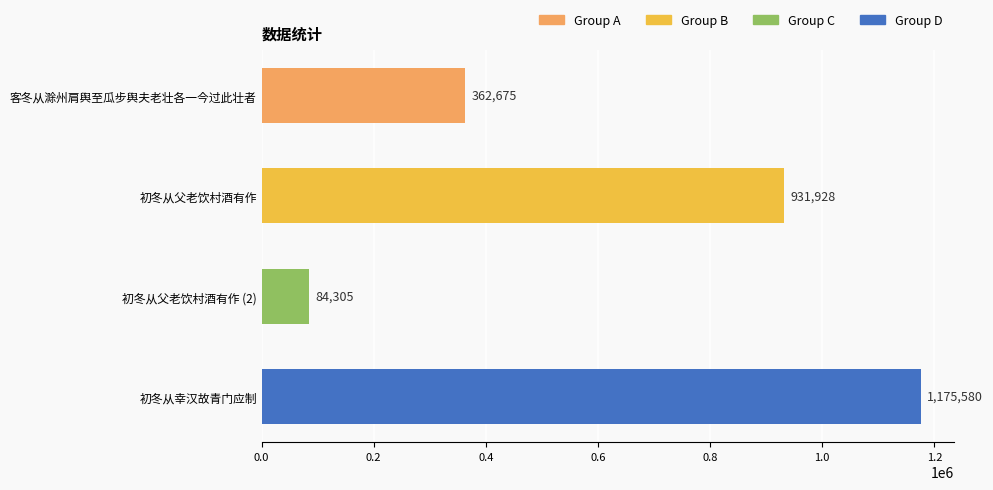

What is the sum of the values at 初冬从幸汉故青门应制 and 初冬从父老饮村酒有作 (2)?

1259885